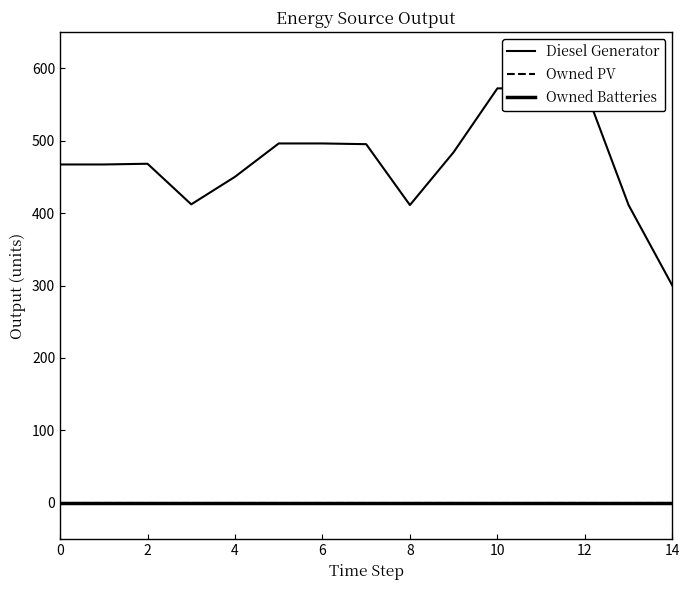

At how many categories does at least one series exceed 199?

15